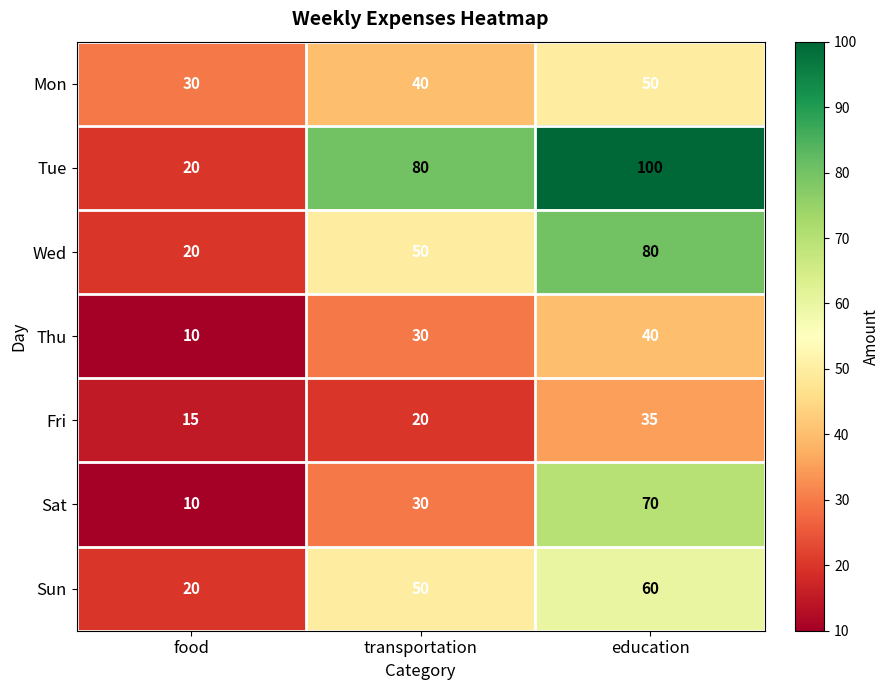

Count the Sat values in the range 10 to 70.

3